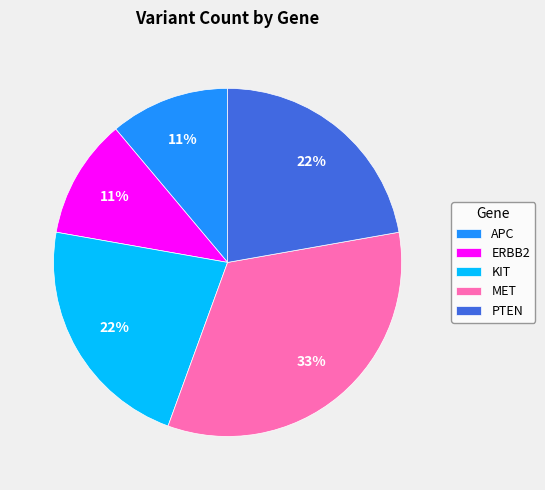

Is there a majority slice in this chart?

No